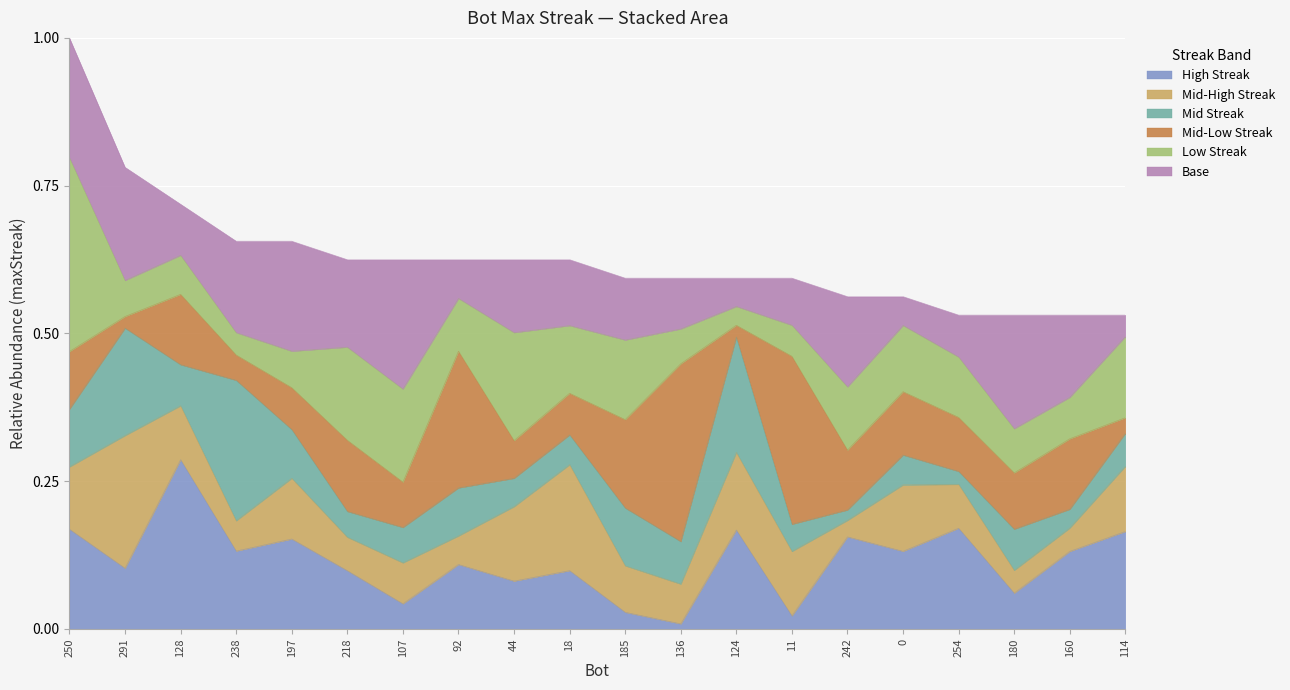

What is the change in value from 291 to 124?

-0.2